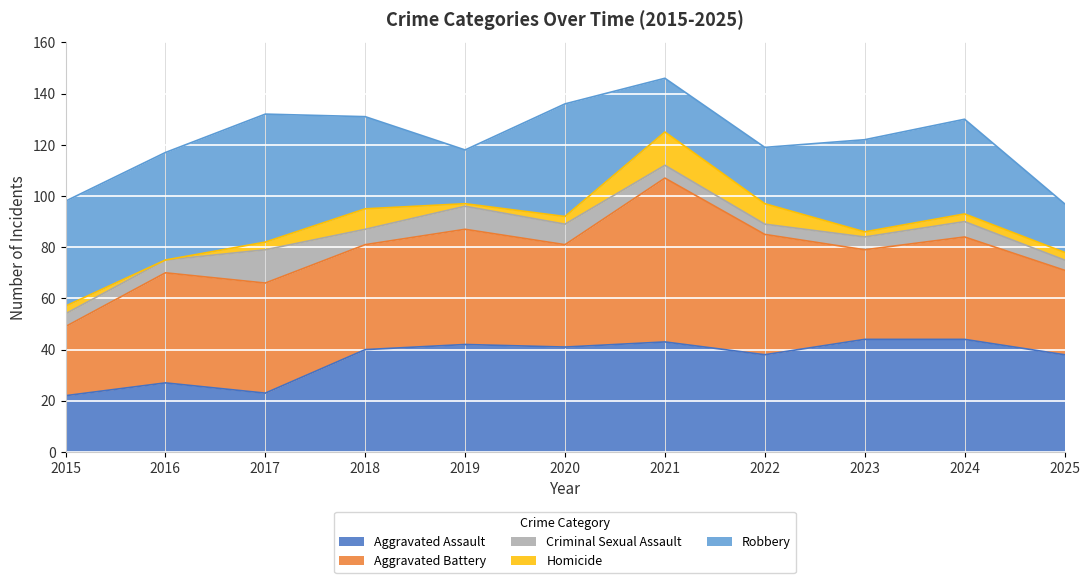

What is the difference between the highest and lowest values at 2022?

43